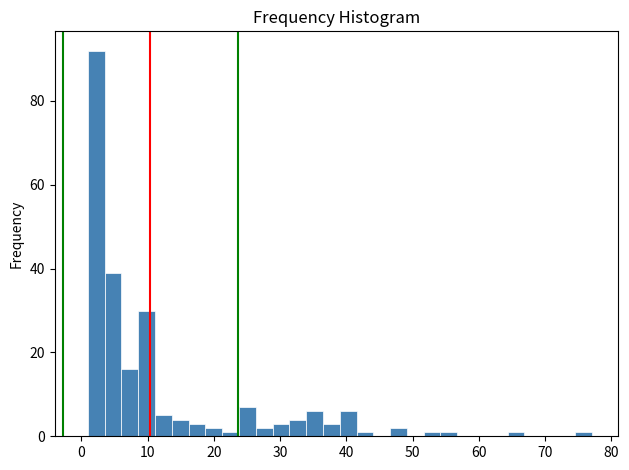

Read against the x-axis, roughly where is the centre of the tallest bar?

2